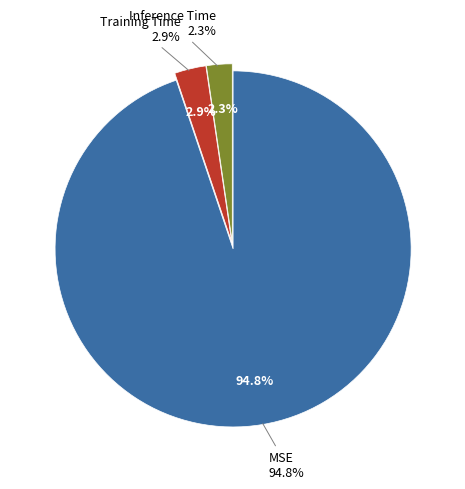

What is the smallest slice in the pie chart?

Inference Time